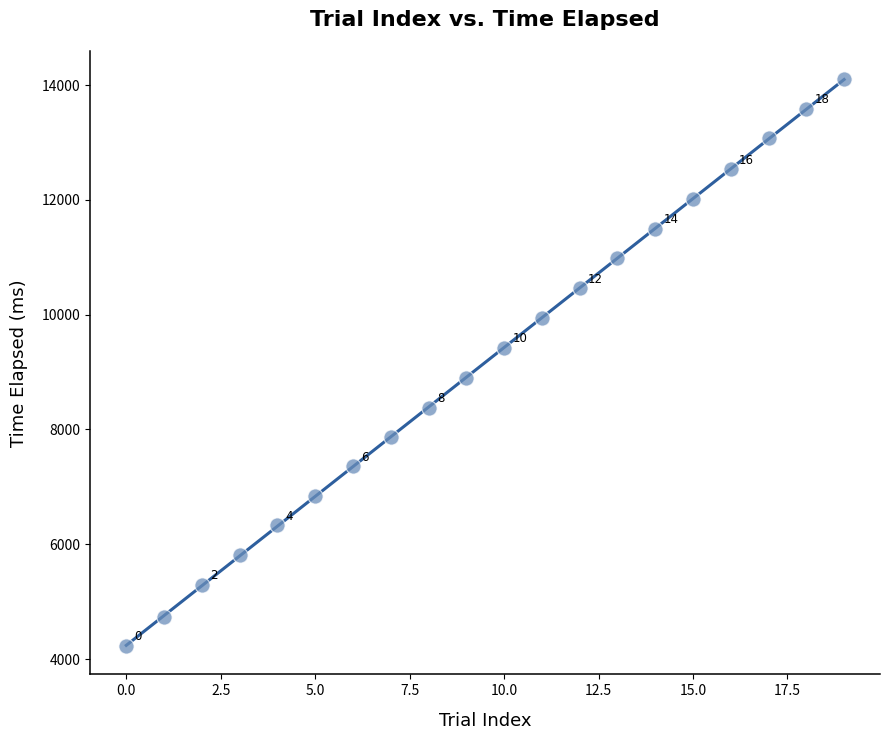

What Y value in the scatter plot is closest to 9163?

9420